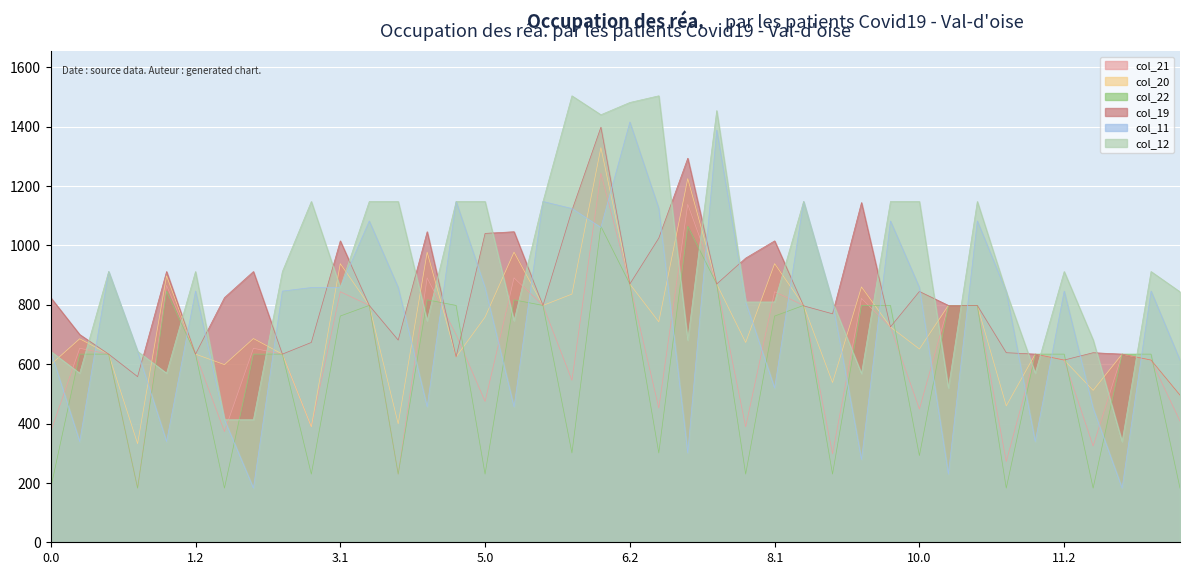

Which series has the largest range (max minus min)?

col_11